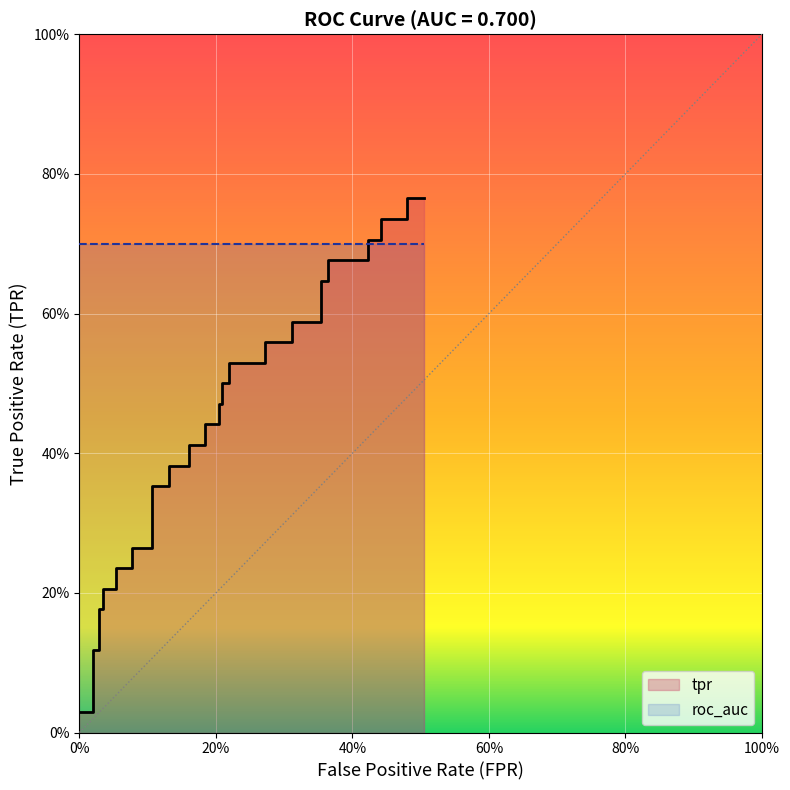

What is the difference between the second highest and minimum values?

0.7